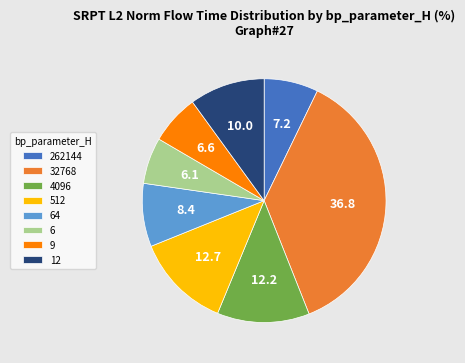

Which slice is the largest?

32768